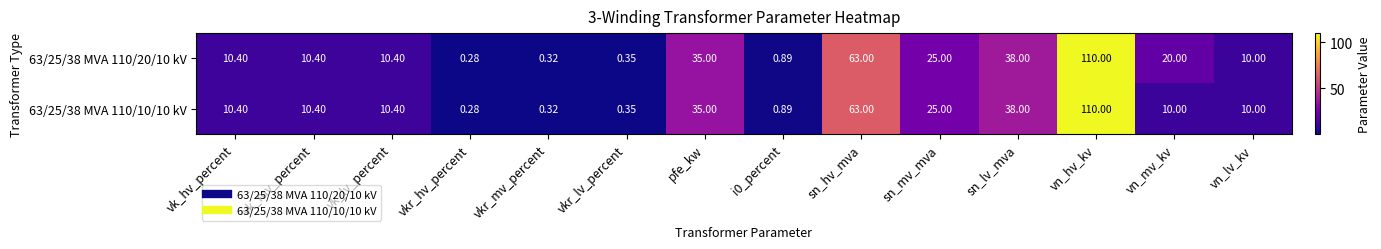

At how many categories does at least one series exceed 48?

2